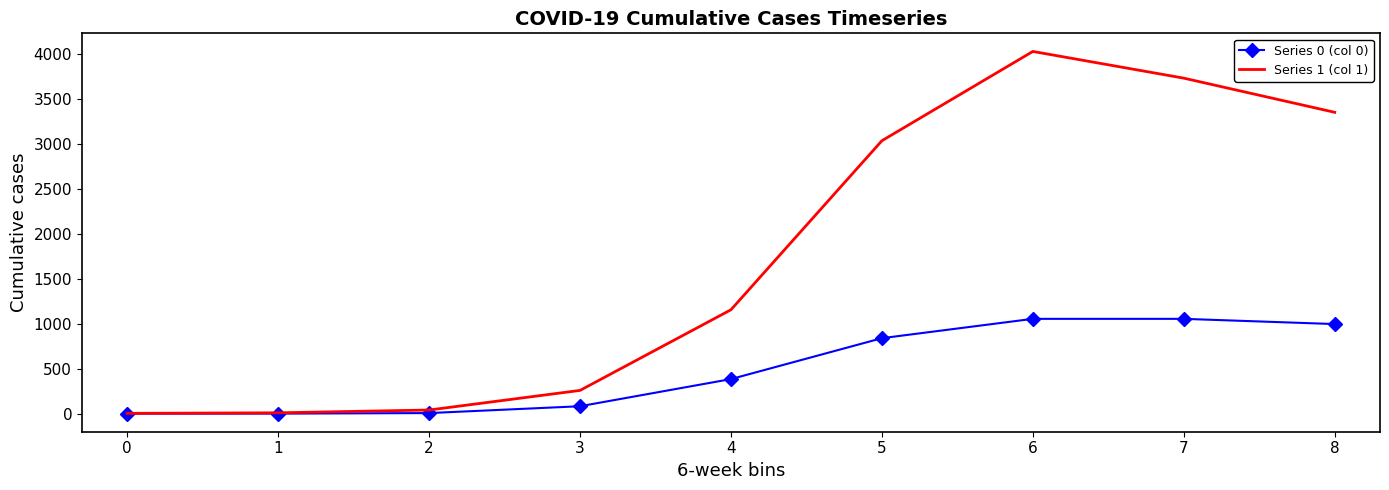

List the series in order of their overall mean, lowest first.

Series 0 (col 0), Series 1 (col 1)